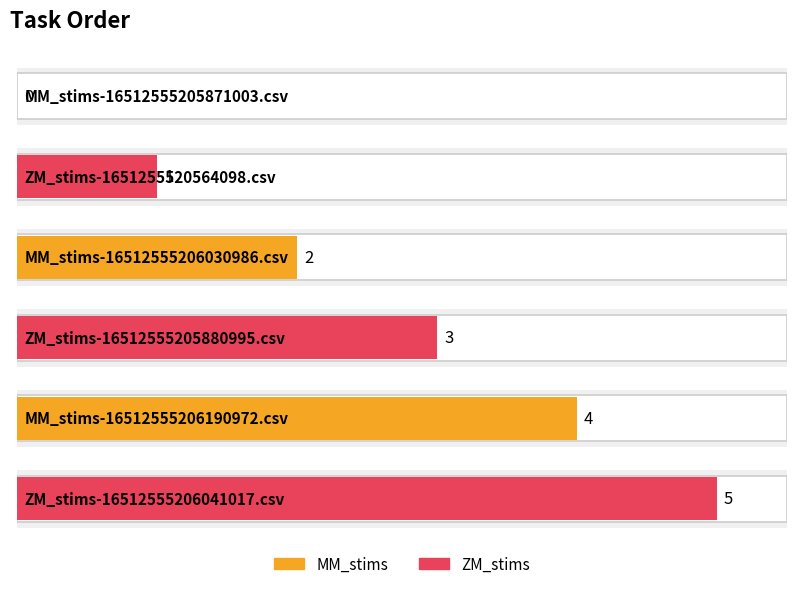

What is the label of the 1st bar from the right?

ZM_stims-16512555206041017.csv